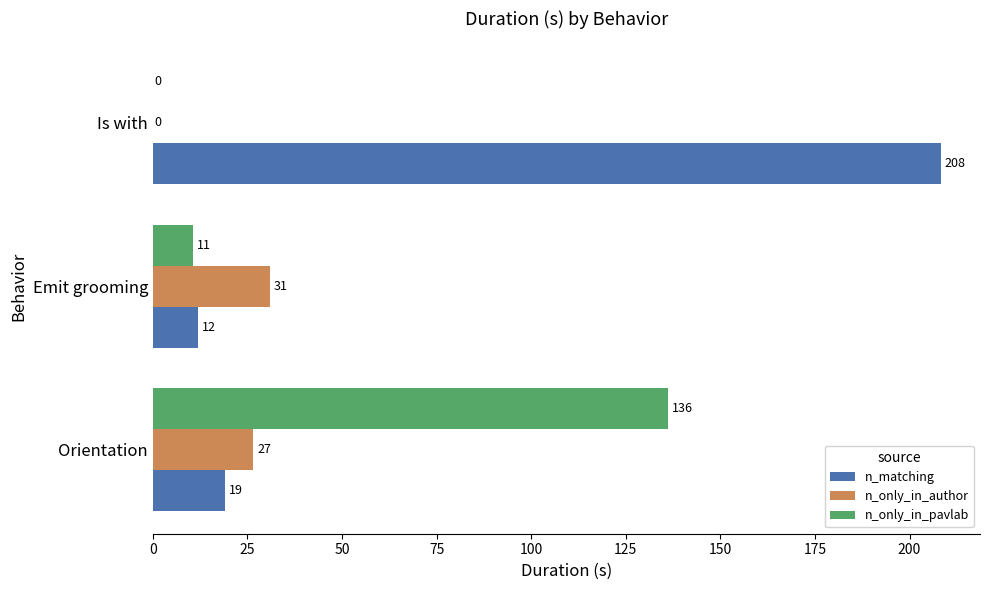

True or false: n_matching has a value of 19.1 at Orientation.

True